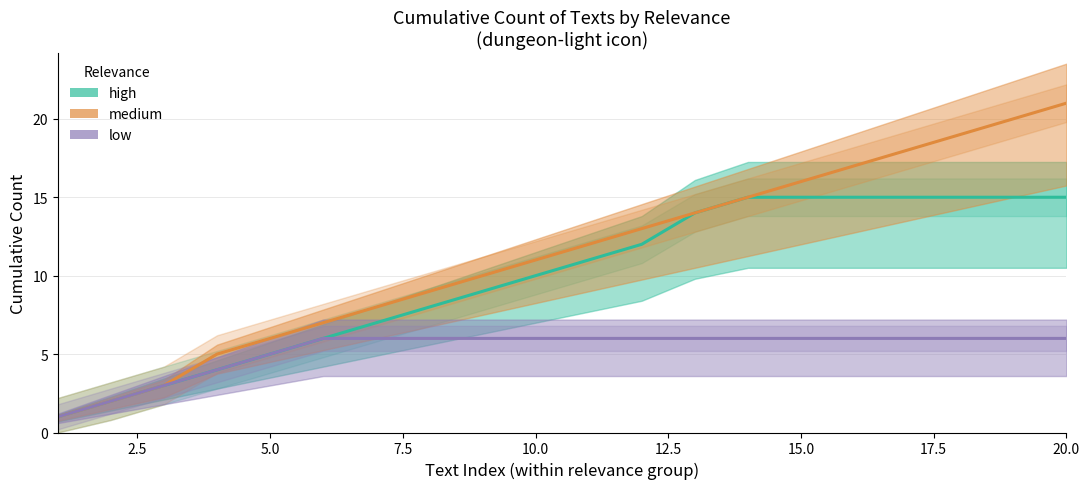

The low series shows 10 at 15.0. True or false?

False